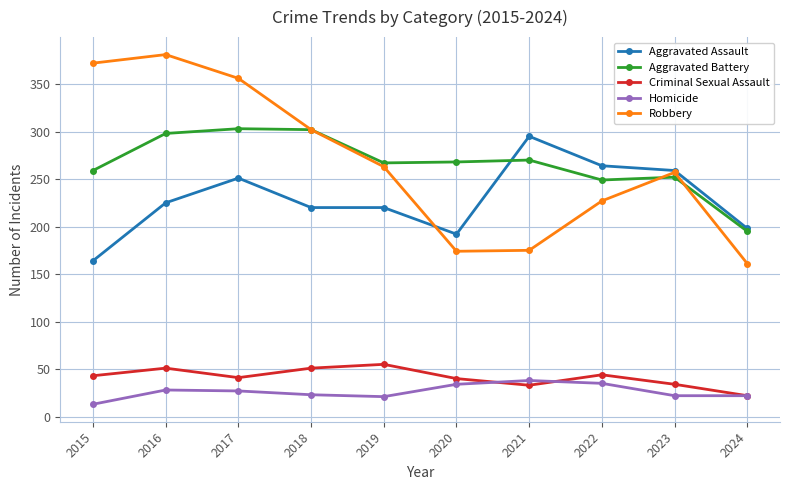

What is the difference between the maximum and minimum values in the Aggravated Assault series?

131